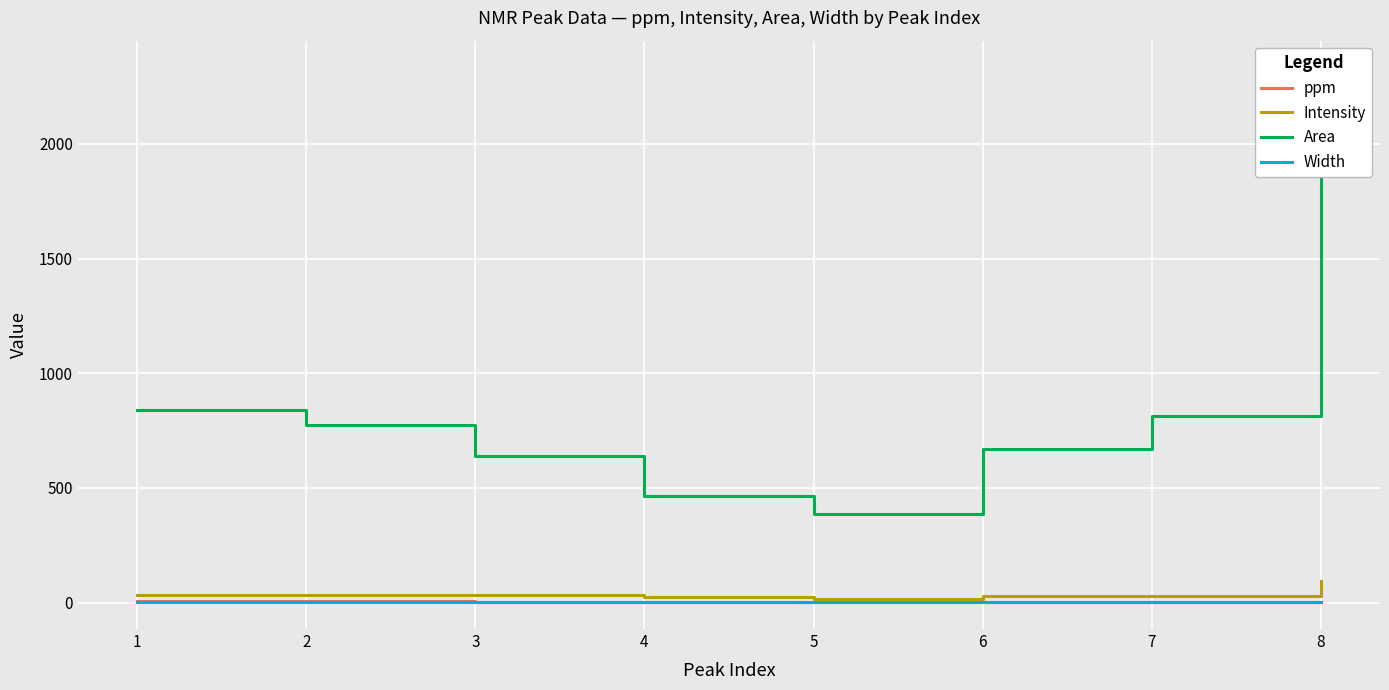

Is this an area chart (filled region under the line)?

No